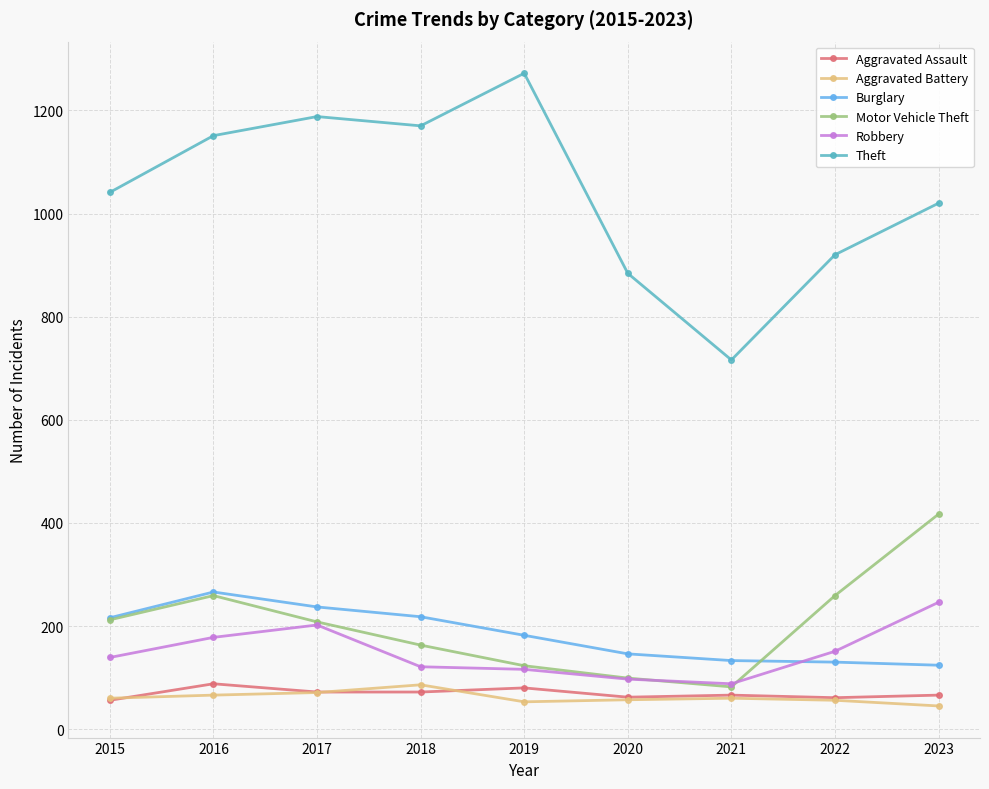

Which series has the largest range (max minus min)?

Theft